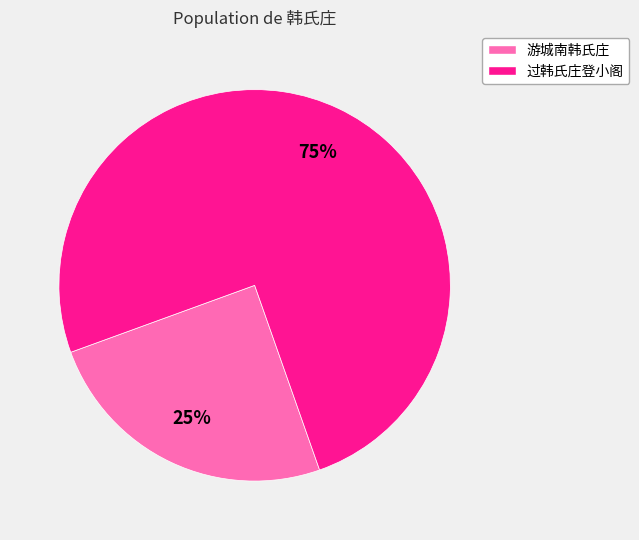

To the nearest percent, what is the difference between the largest and smallest slice percentages?

50%